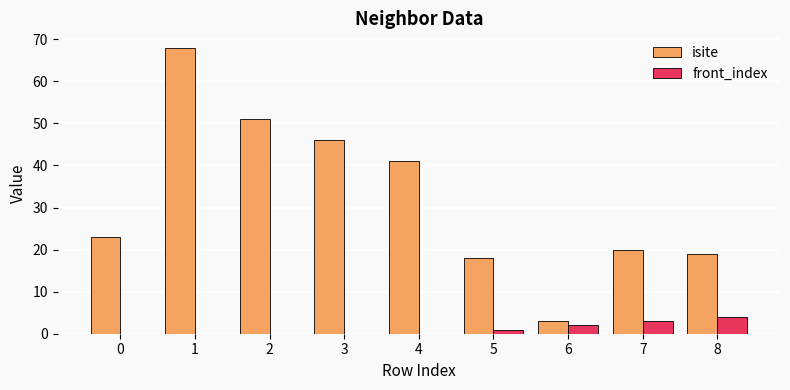

The value of isite at 5 is 25. True or false?

False